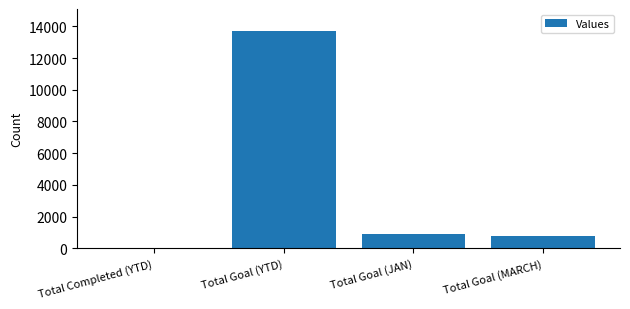

The value at Total Goal (JAN) is 1430. True or false?

False